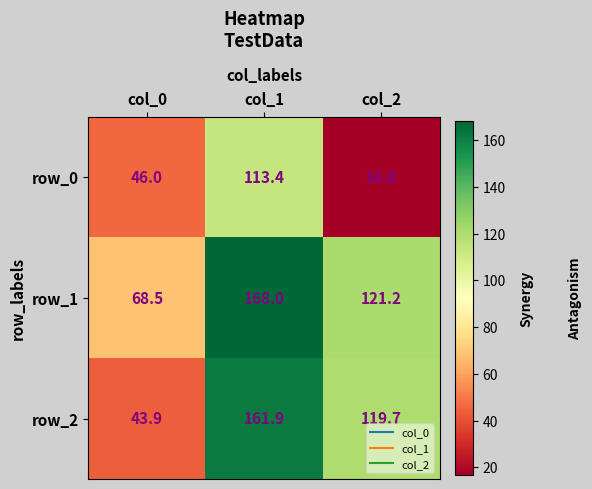

The value of row_0 at col_1 is 26.2. True or false?

False